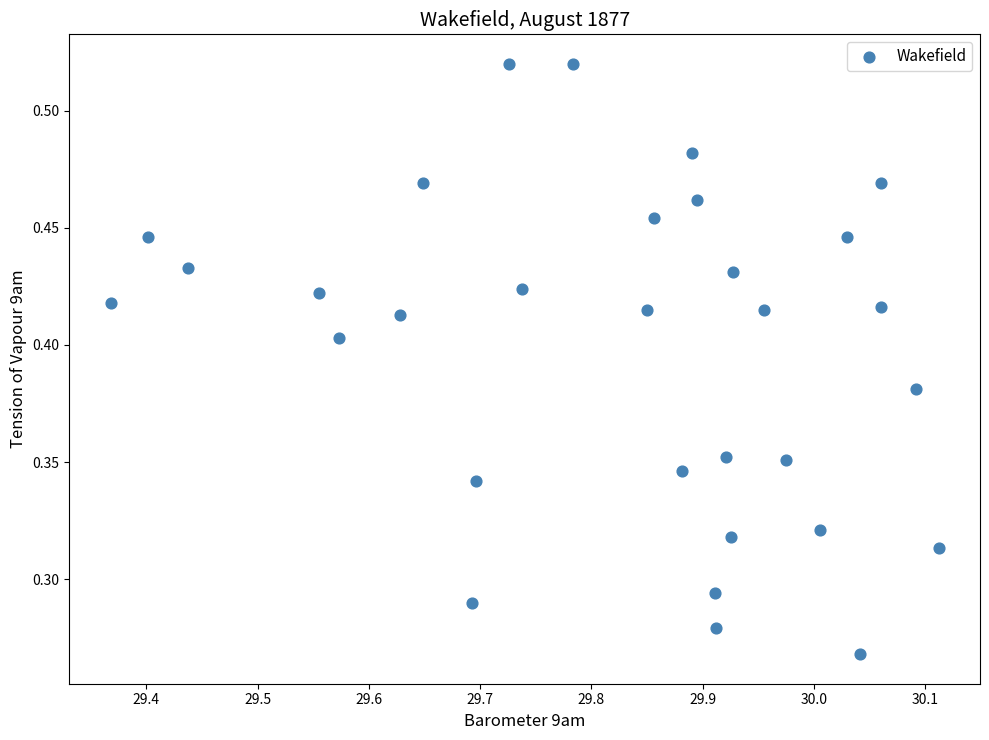

What is the range of X values (max minus min)?

0.7